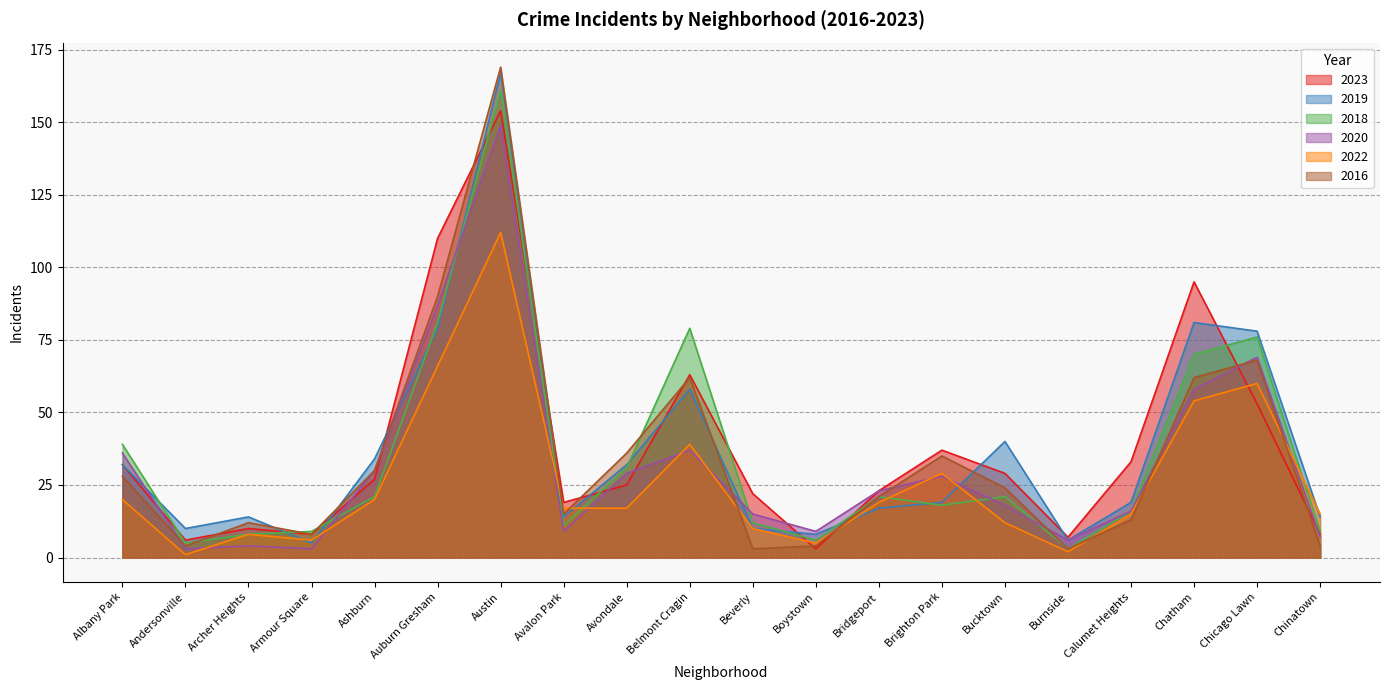

What is the average value of the 2018 series?

35